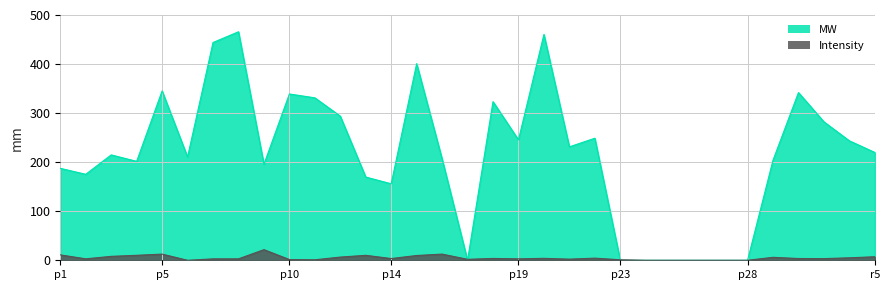

True or false: MW has a value of 101.6 at r1.

False